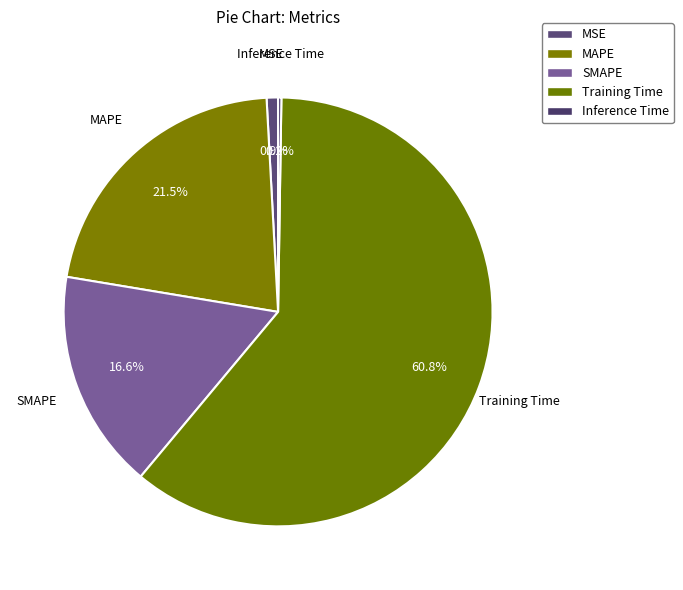

How many segments does this pie chart have?

5